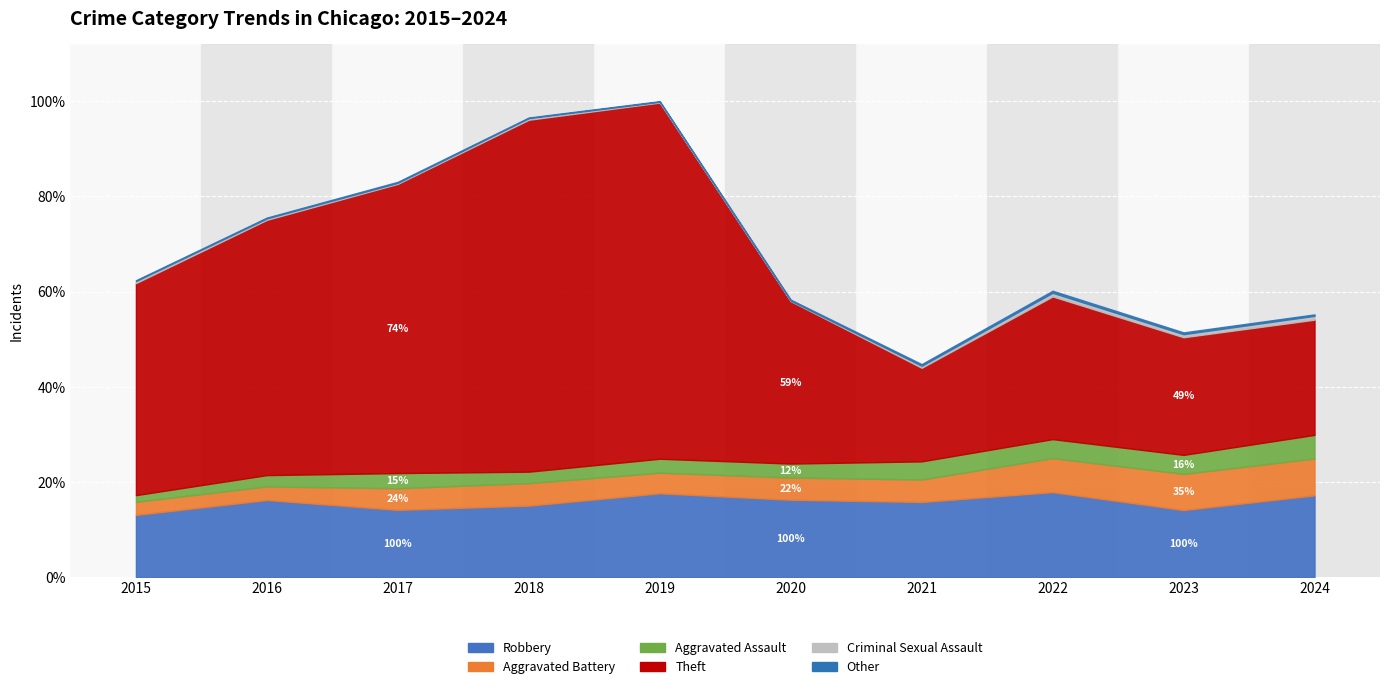

True or false: Aggravated Battery and Criminal Sexual Assault intersect in this chart.

False